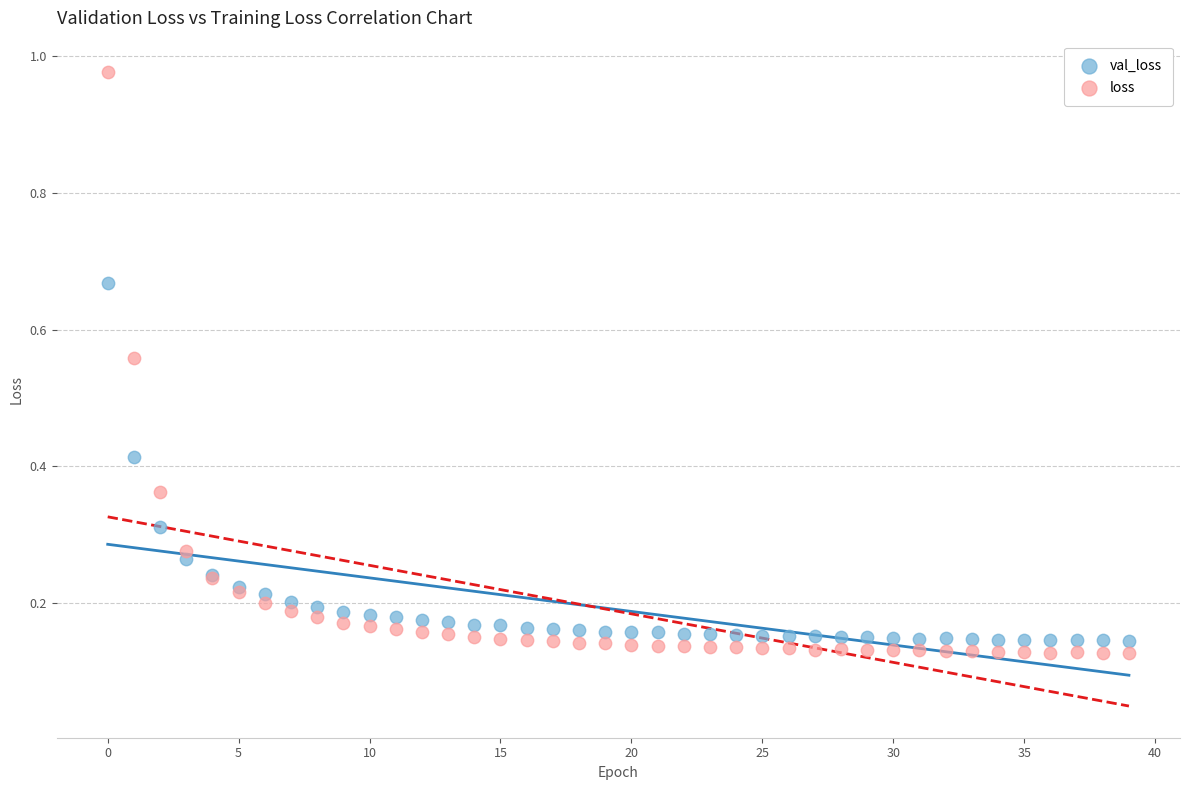

Which series contains the highest Y value?

loss